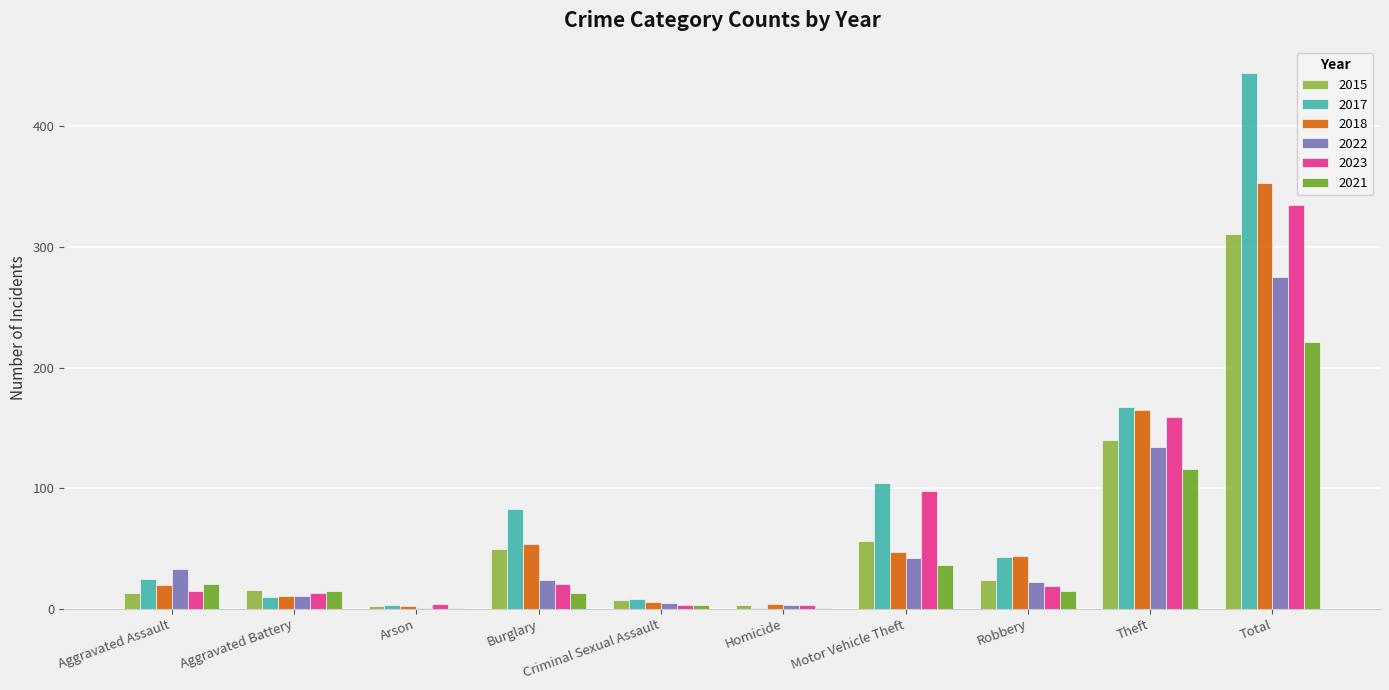

What is the greatest value displayed?

444